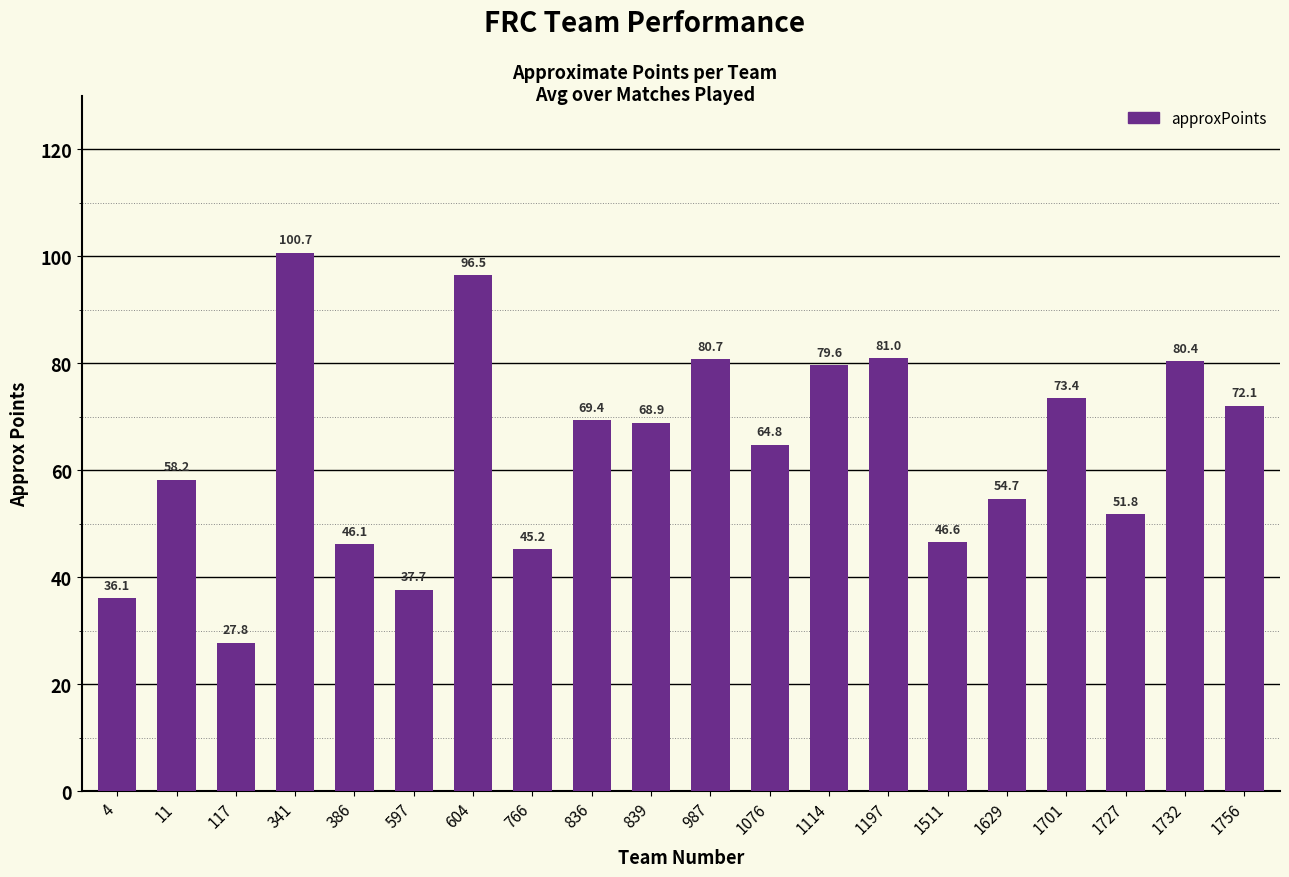

The chart shows a value of 151.5 at 604. True or false?

False